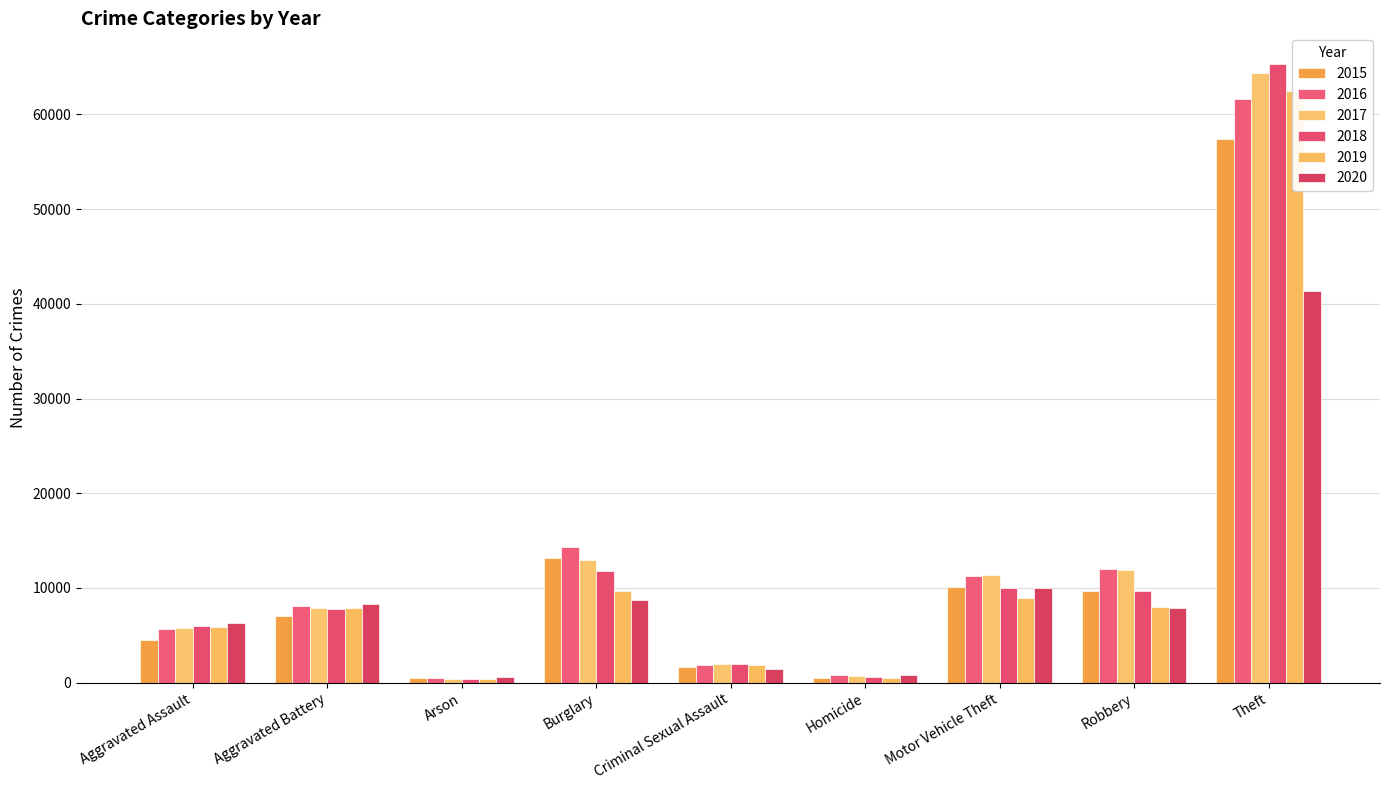

What is the sum of all 2017 values?

117347